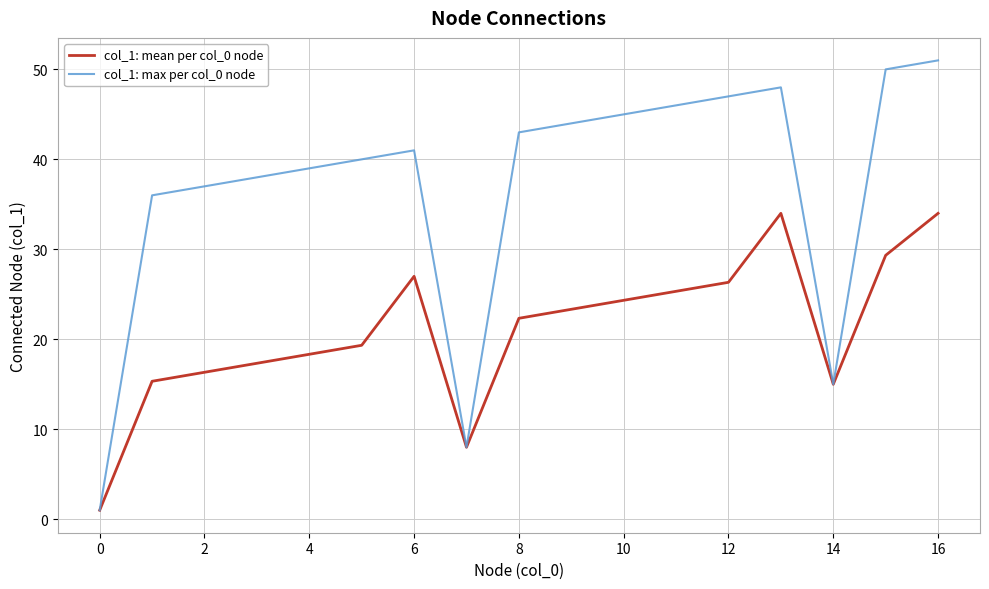

Rank the series by their maximum value, from highest to lowest.

col_1: max per col_0 node, col_1: mean per col_0 node